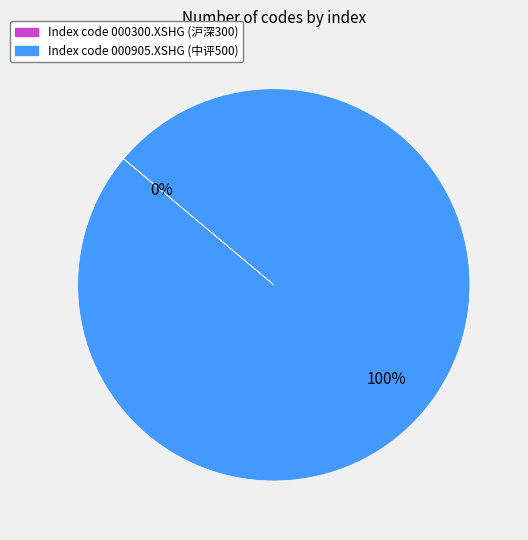

How many segments does this pie chart have?

2